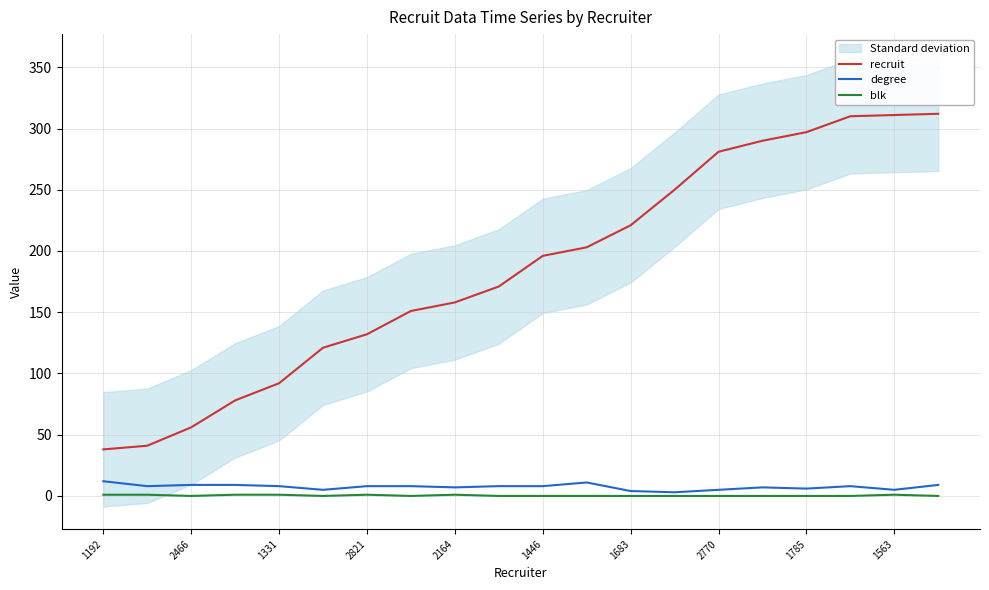

True or false: blk and recruit cross at least once.

False